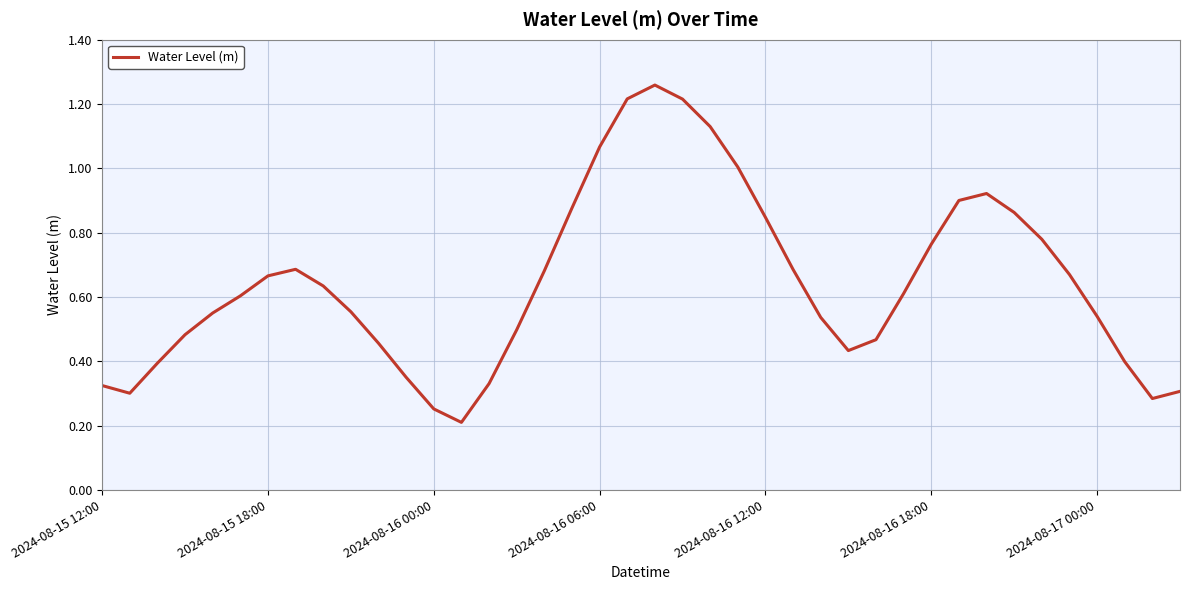

What is the difference between the second highest and minimum values?

1.0